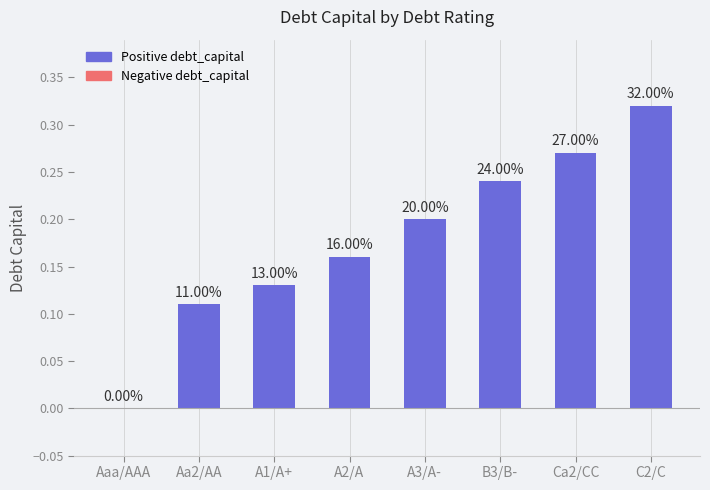

Reading left to right, transcribe all the data shown in this chart.

0.0	0.1	0.1	0.2	0.2	0.2	0.3	0.3